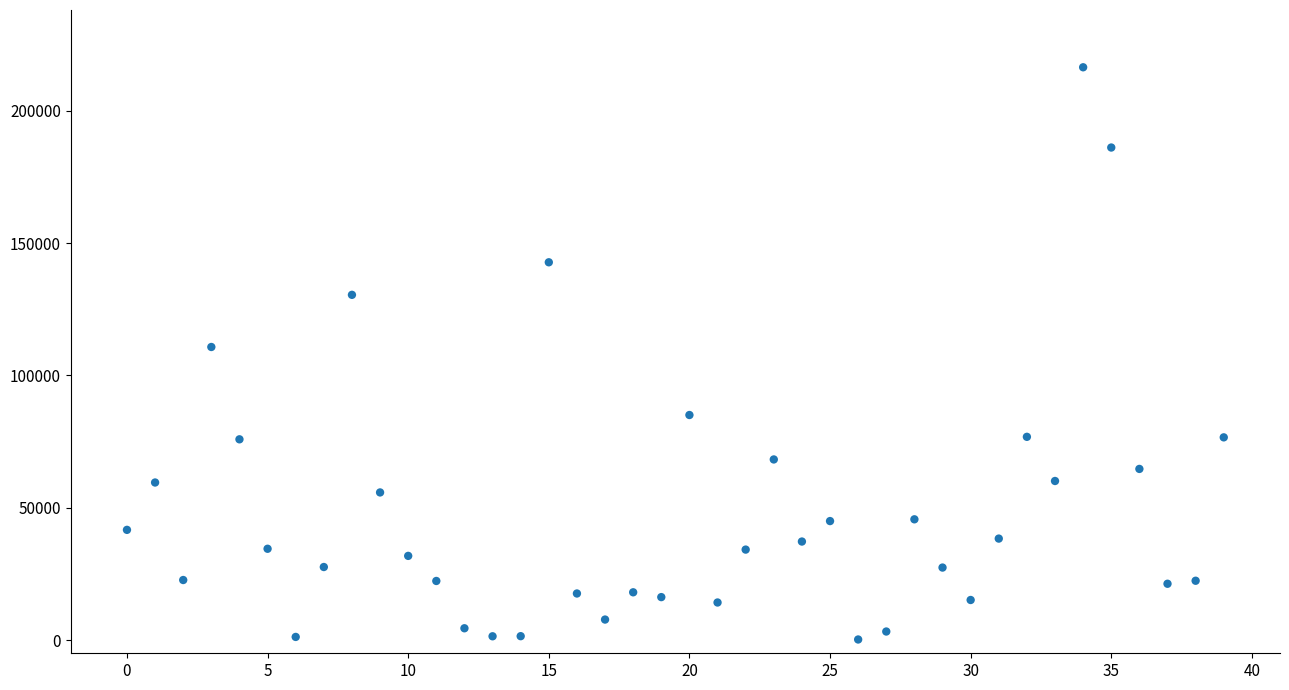

What is the range of Y values (max minus min)?

216242.5